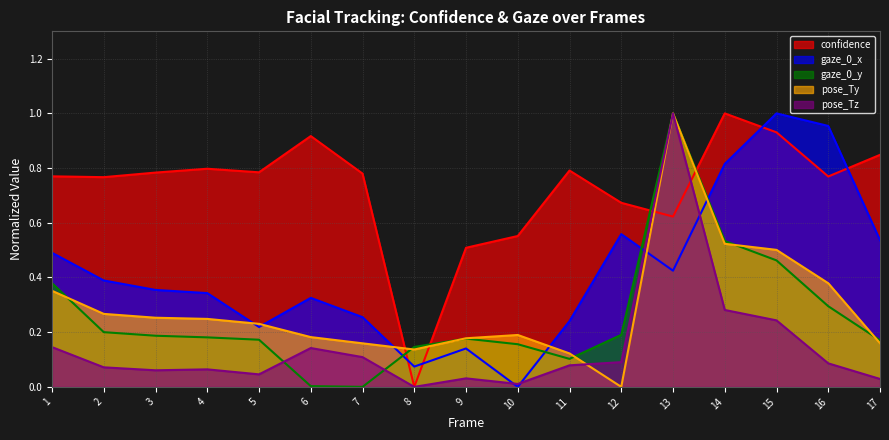

What is the total value across all series at 7?

1.3